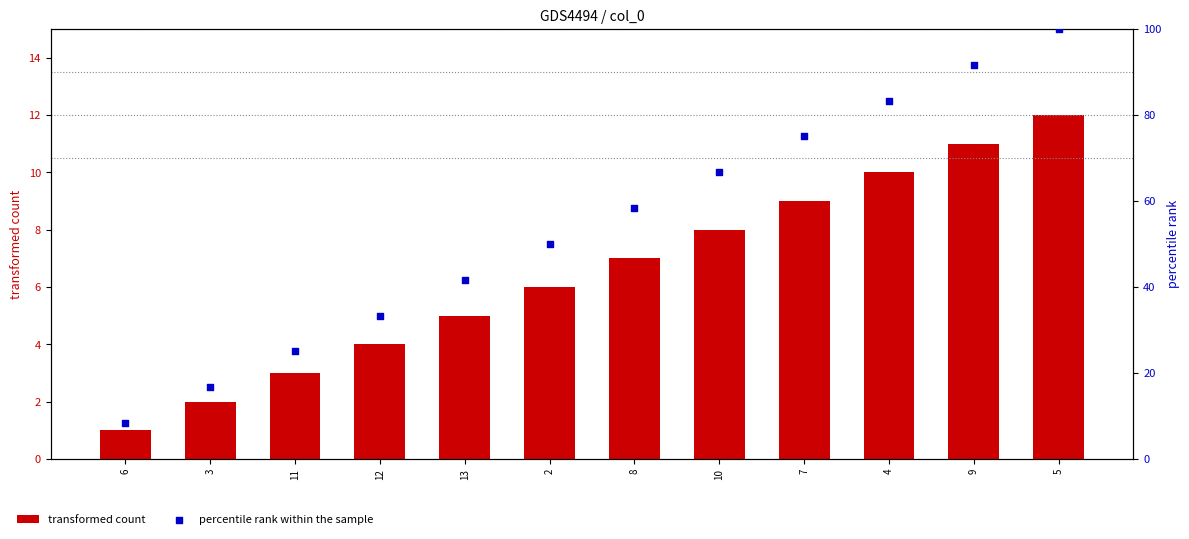

What are all the series names shown in the legend?

transformed count, percentile rank within the sample